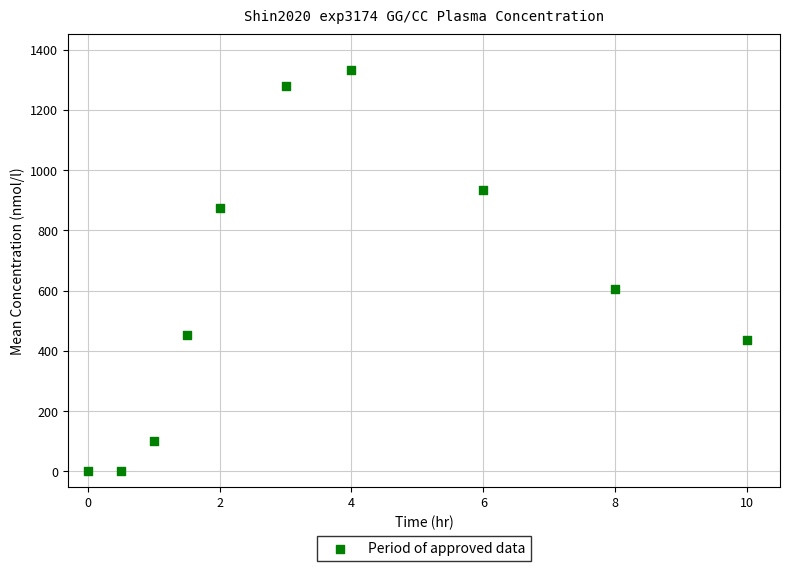

What is the average Y value?

601.3